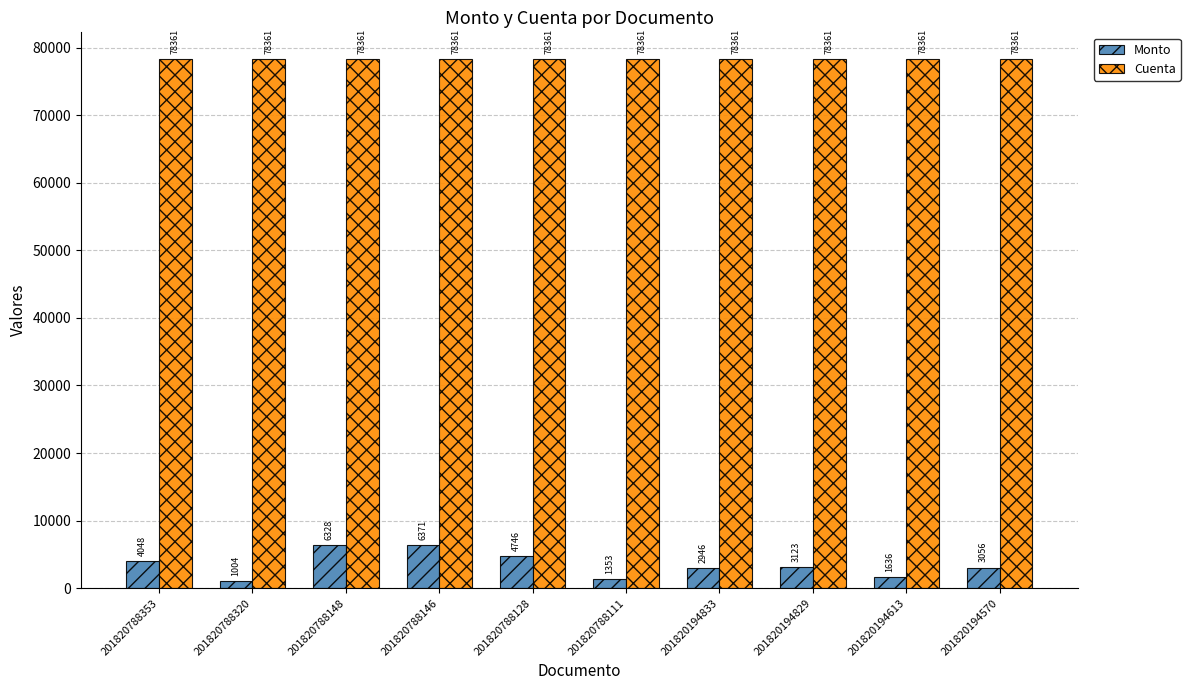

The value of Cuenta at 201820788128 is 78361.0. True or false?

True